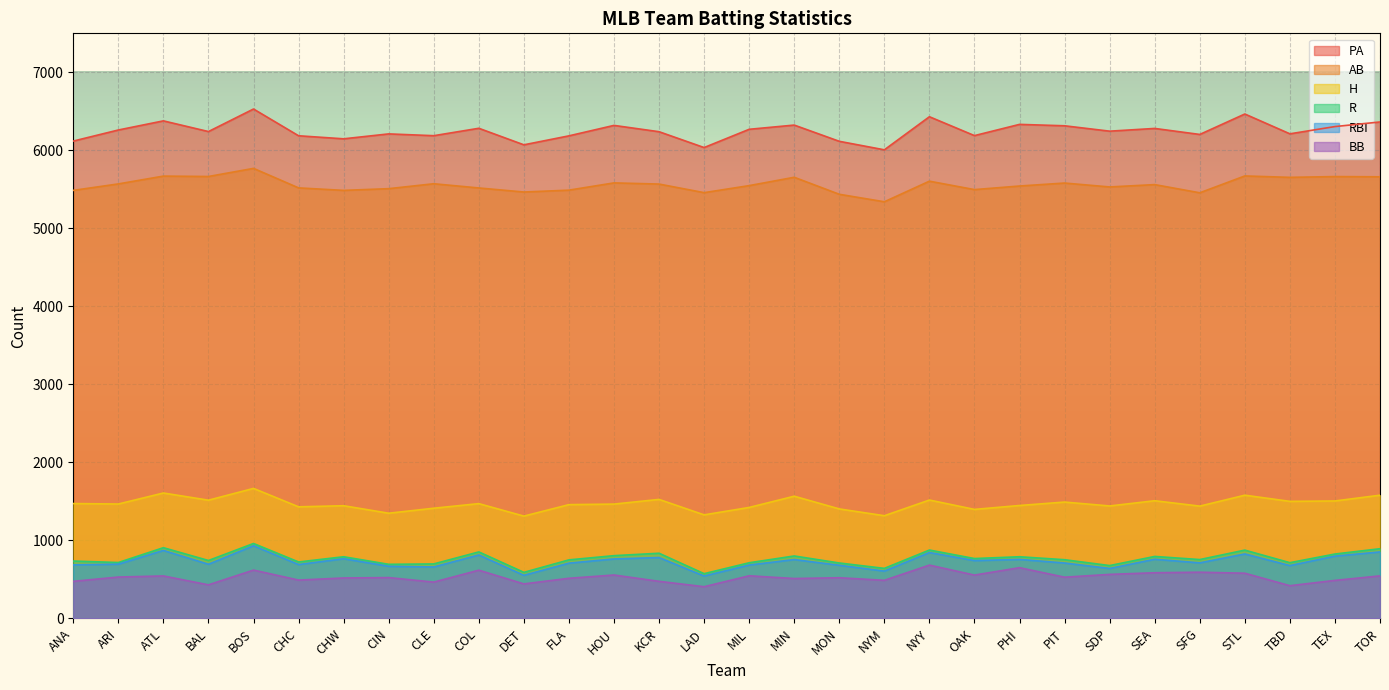

How many data points in H are above 1467?

14